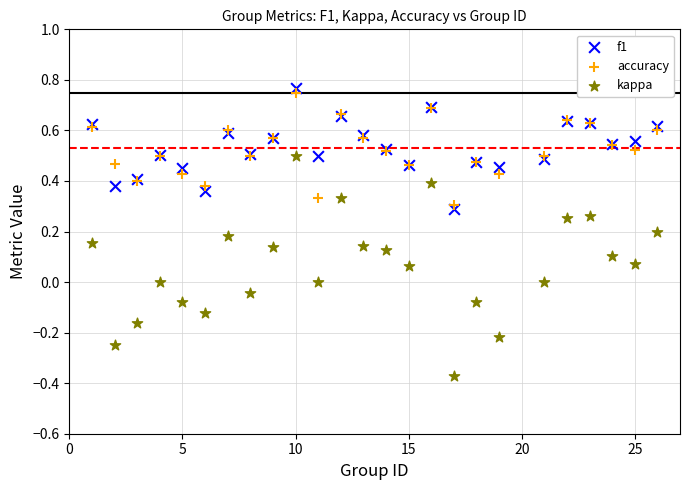

What is the X range (max minus min) for the scatter plot?

25.0